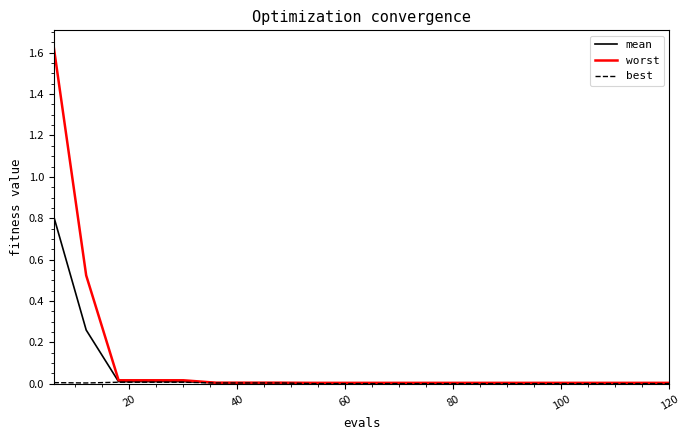

What is the highest value of the mean series?

0.8